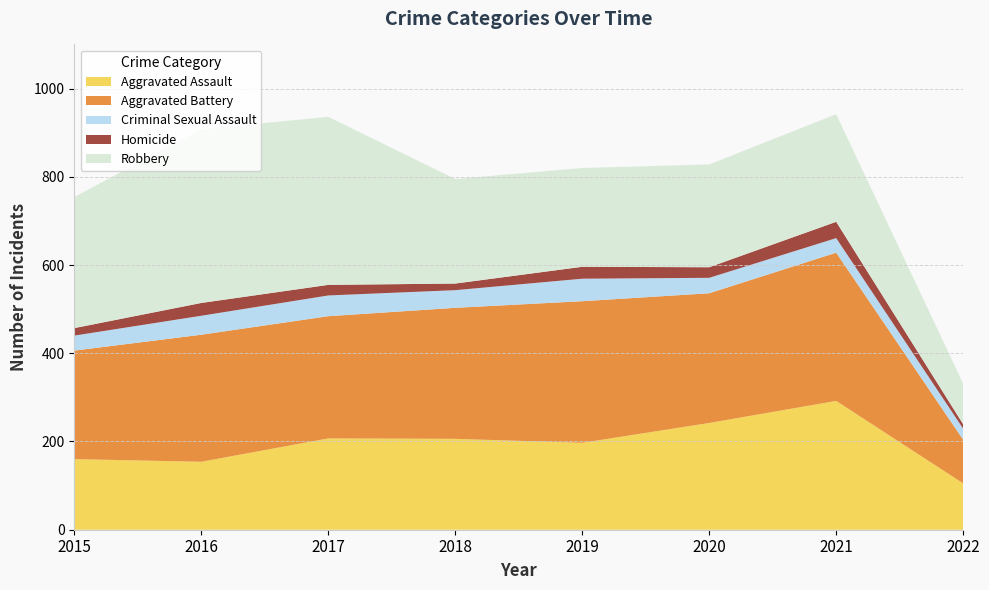

Reading right to left, transcribe all the data shown in this chart.

Aggravated Assault: 105	292	242	197	206	207	154	160
Aggravated Battery: 99	336	294	321	297	277	288	246
Criminal Sexual Assault: 25	33	35	51	40	47	43	34
Homicide: 10	37	24	27	15	24	29	17
Robbery: 92	244	233	224	237	381	394	297